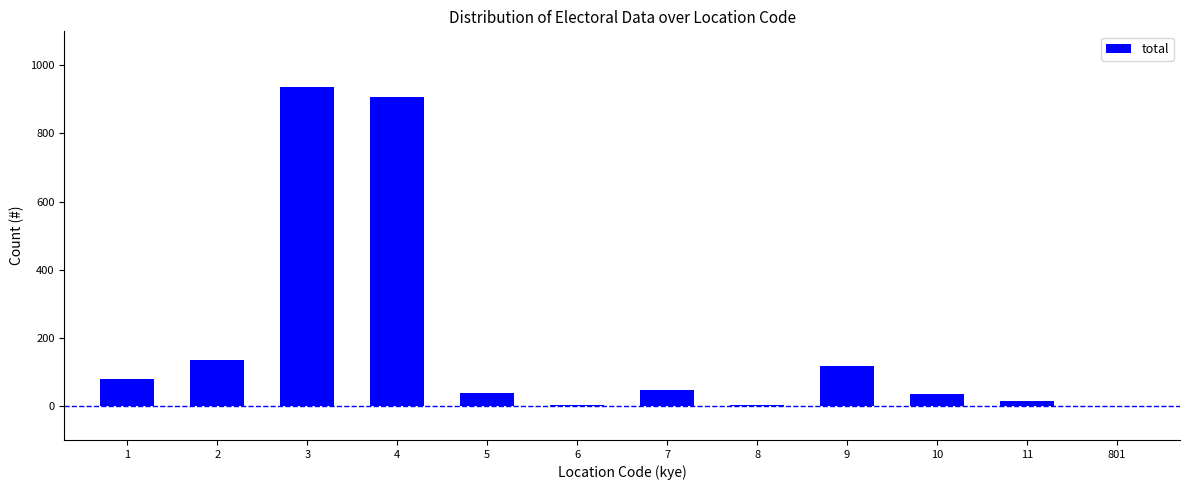

What is the greatest value displayed?

937